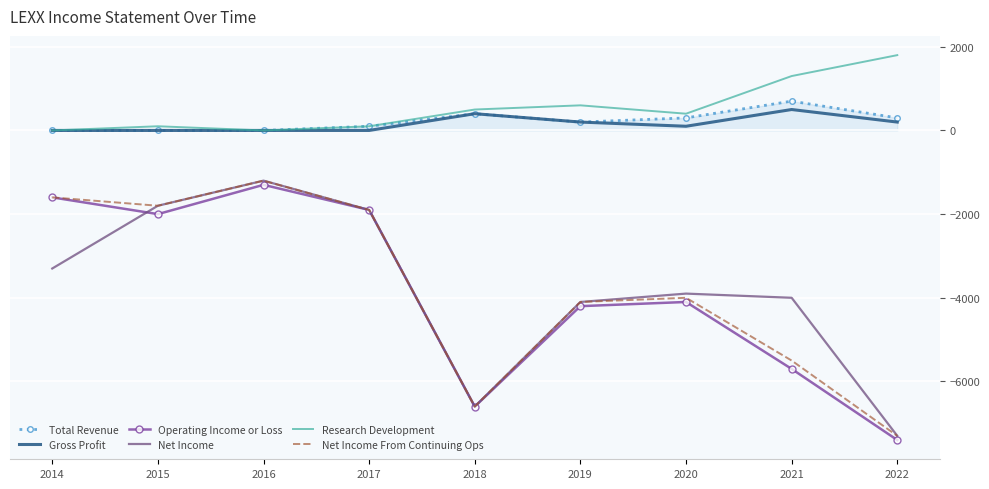

Reading left to right, extract all data points from this chart.

Total Revenue: 0	0	0	100	400	200	300	700	300
Gross Profit: 0	0	0	0	400	200	100	500	200
Operating Income or Loss: -1600	-2000	-1300	-1900	-6600	-4200	-4100	-5700	-7400
Net Income: -3300	-1800	-1200	-1900	-6600	-4100	-3900	-4000	-7300
Research Development: 0	100	0	100	500	600	400	1300	1800
Net Income From Continuing Ops: -1600	-1800	-1200	-1900	-6600	-4100	-4000	-5500	-7300